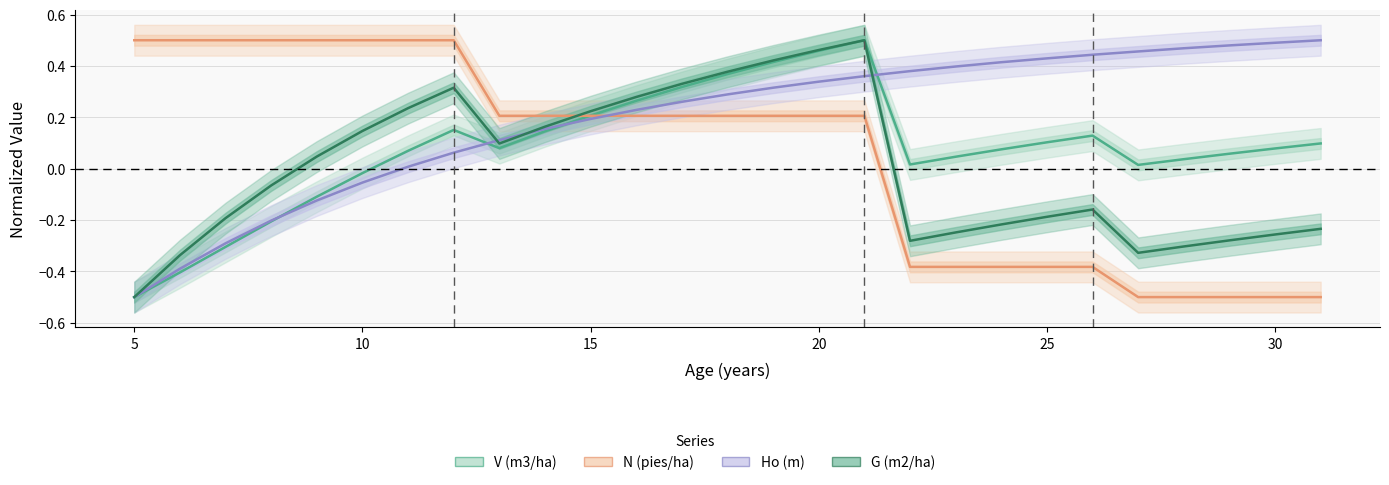

What is the difference between the maximum and minimum values in the V (m3/ha) series?

1.0